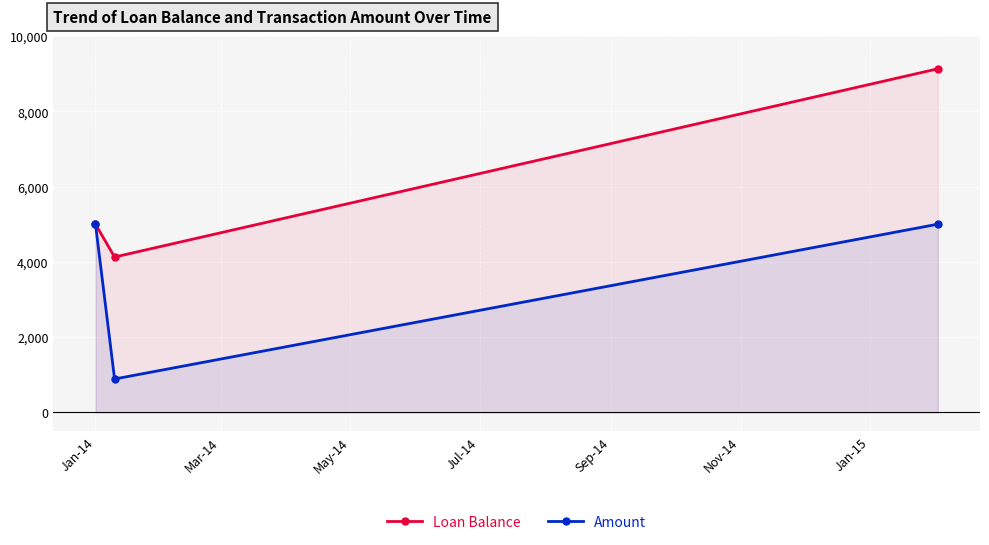

Rank the series by their average value, from highest to lowest.

Loan Balance, Amount